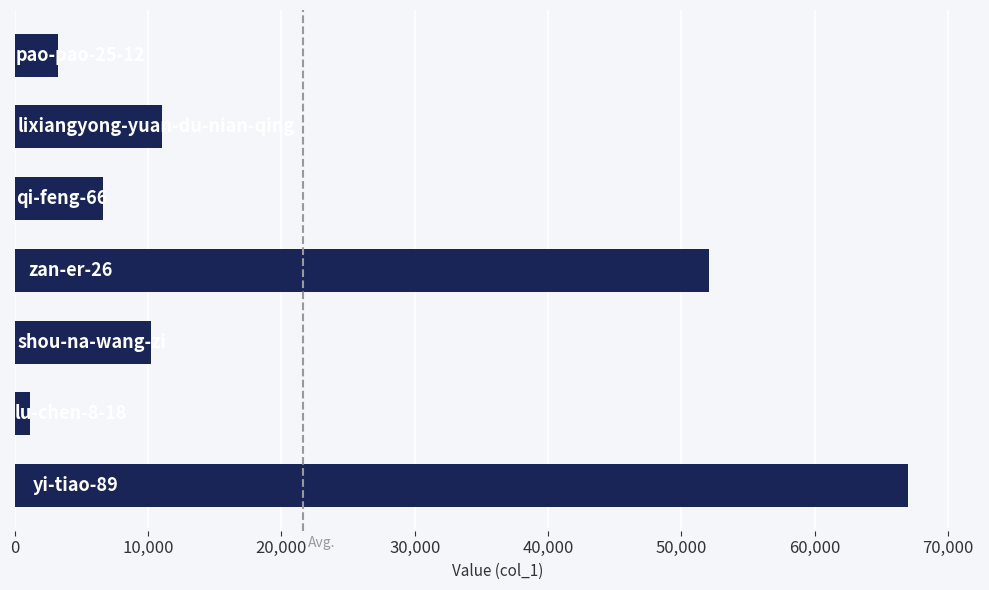

What is the greatest value displayed?

67022